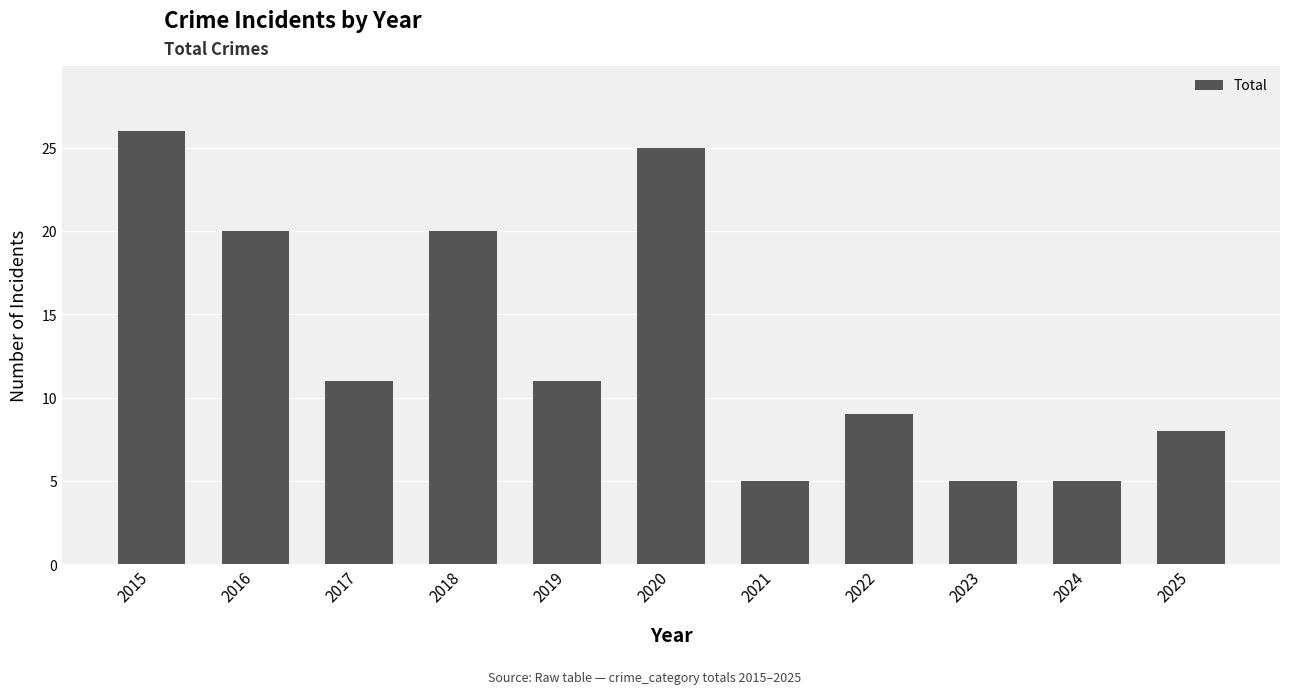

What is the approximate value at 2022, to the nearest 10?

10